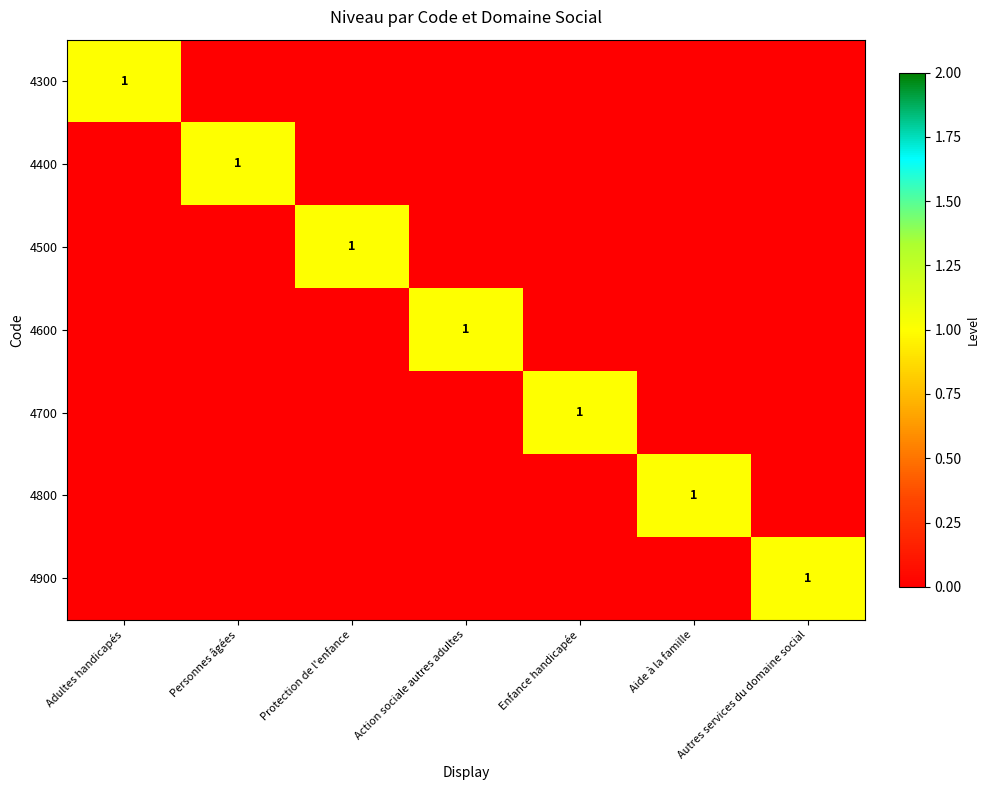

True or false: 4800 has a value of 1 at Aide à la famille.

True